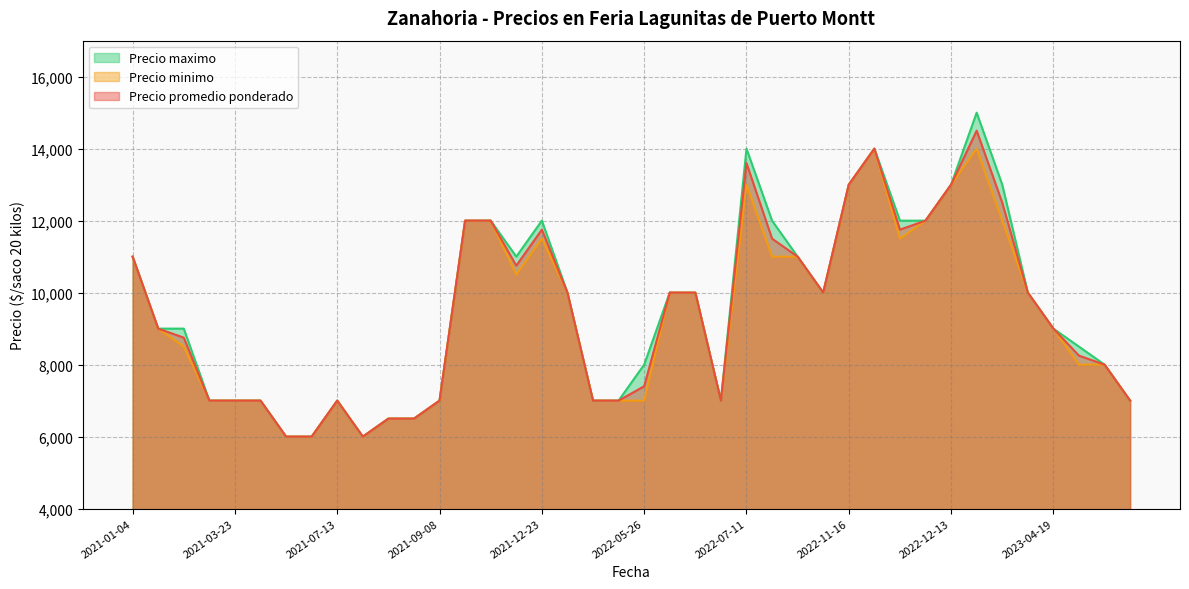

Which category has the highest value across all series?

2023-01-13